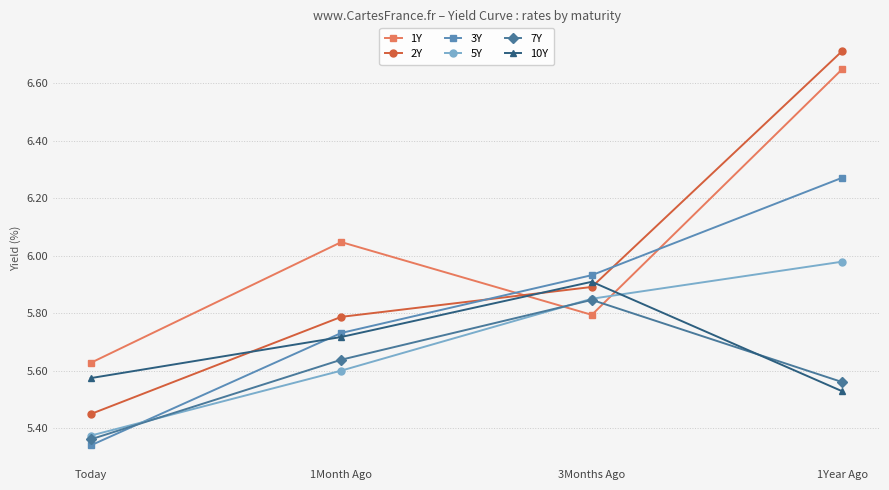

Is it true that 3Y equals 1.6 at 1Year Ago?

False